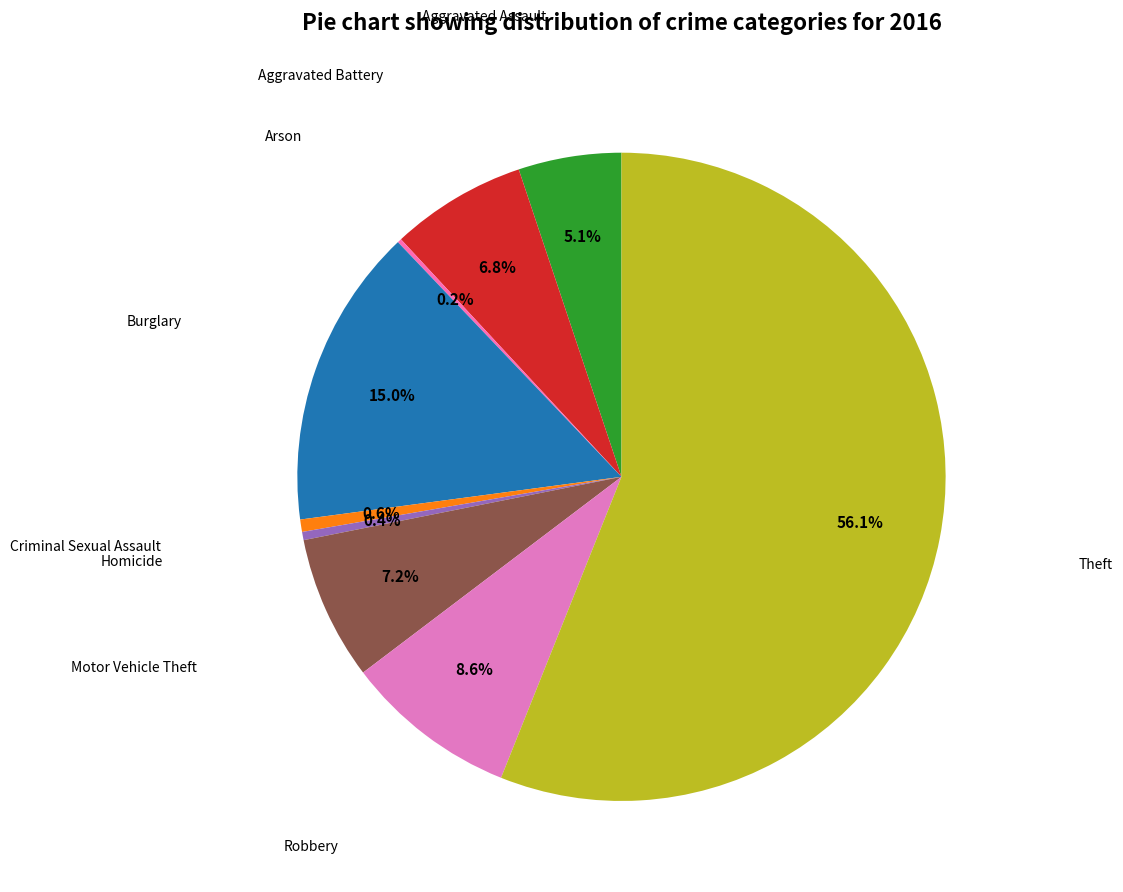

Is there a majority slice in this chart?

Yes